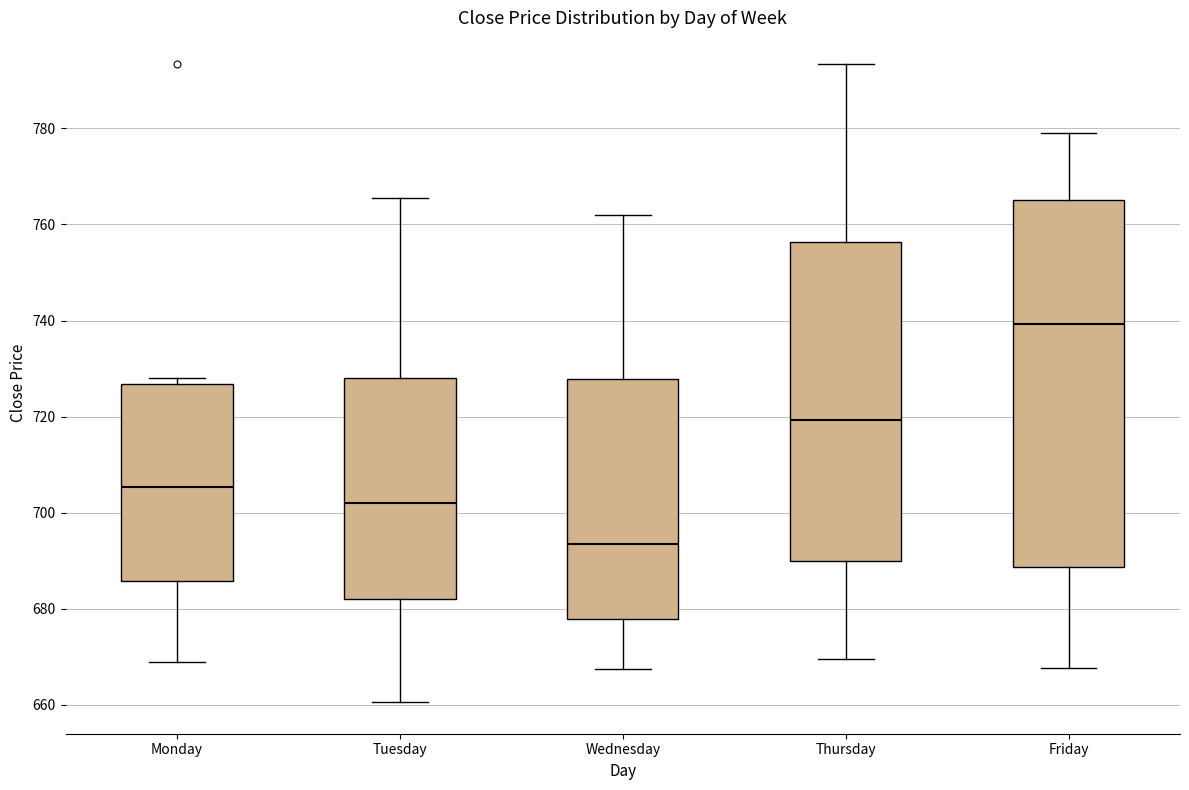

Where does the lower whisker of the box for Wednesday end on the y-axis? The values are not printed on the chart, so give them approximately, as read against the axis.

668